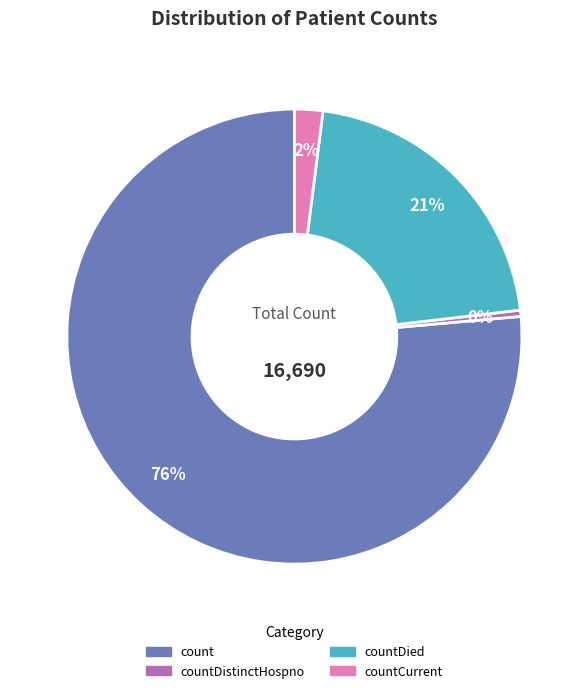

To the nearest percent, what is the average slice percentage?

25%